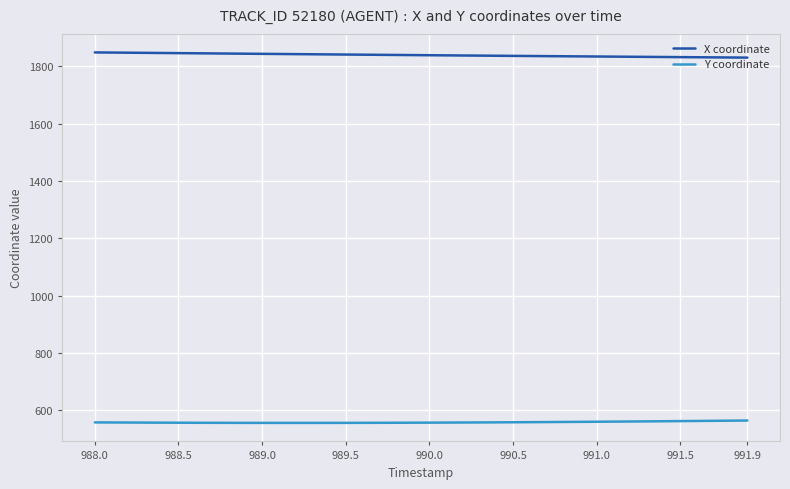

What is the sum of all Y coordinate values?

22354.2